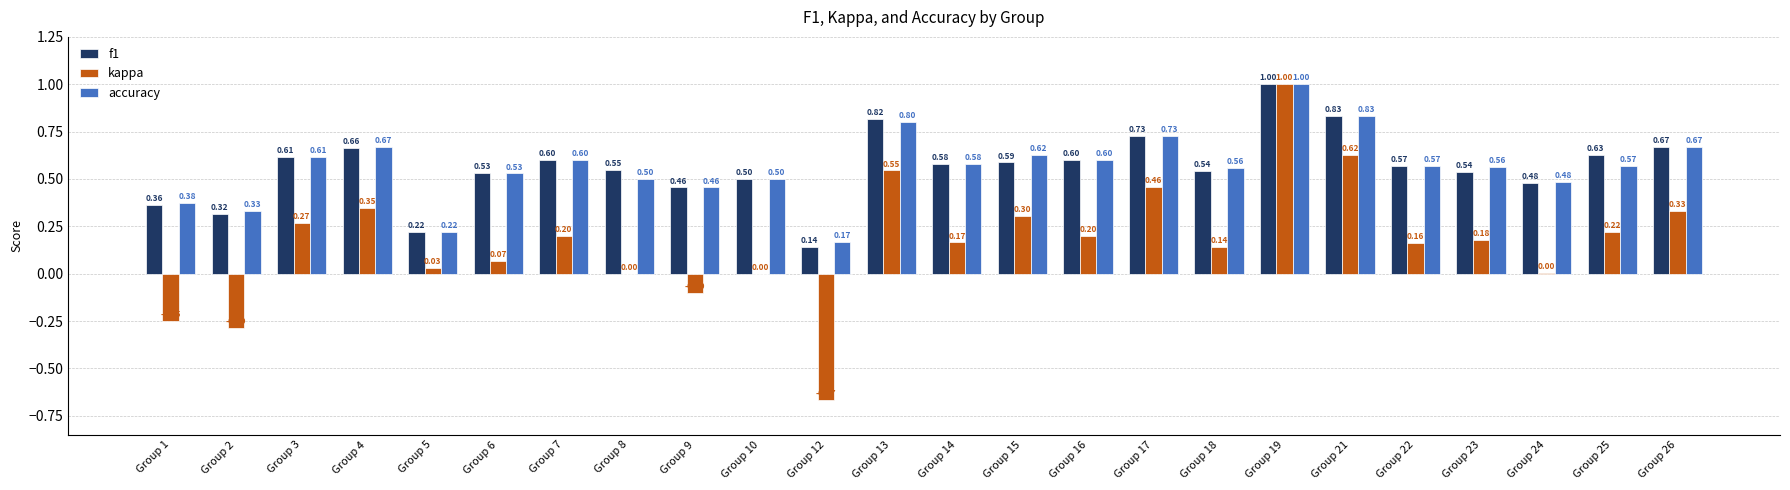

Between Group 3 and Group 15, which series saw the biggest shift?

kappa